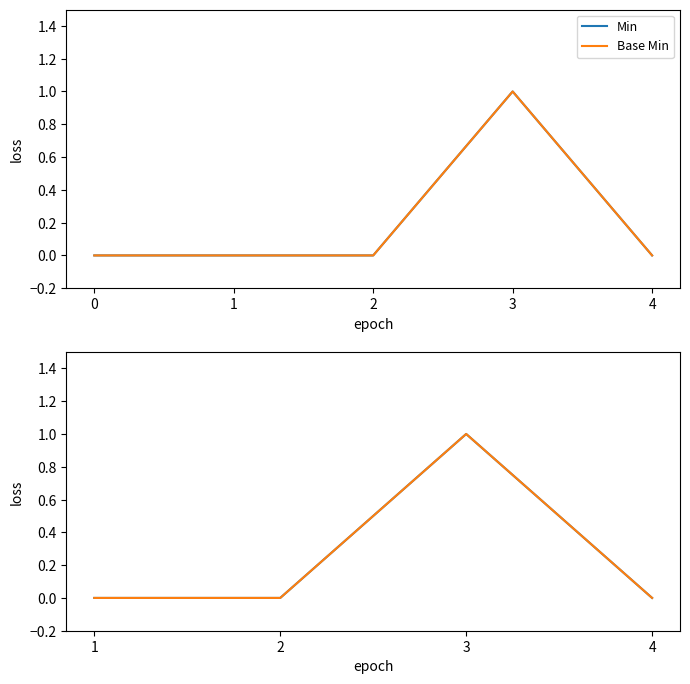

Is it true that Base Min equals 0 at 1?

True